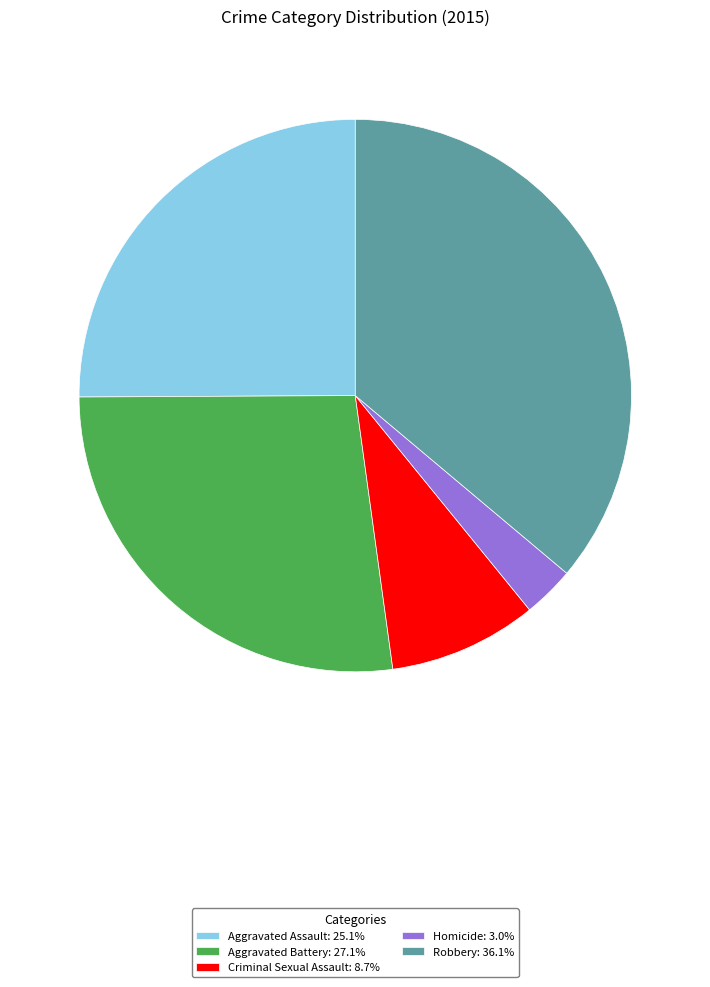

Does any single category account for the majority?

No